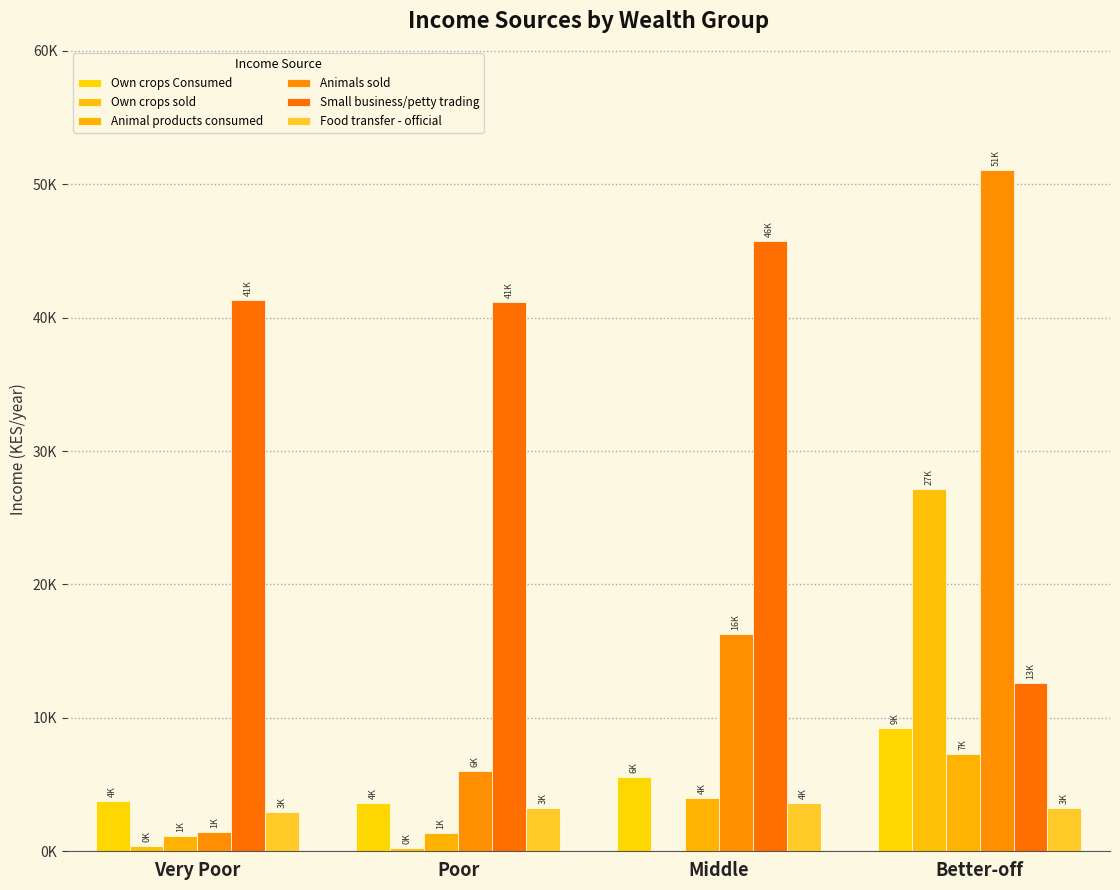

What is the value of the Food transfer - official bar at the 2nd from the left?

3231.7